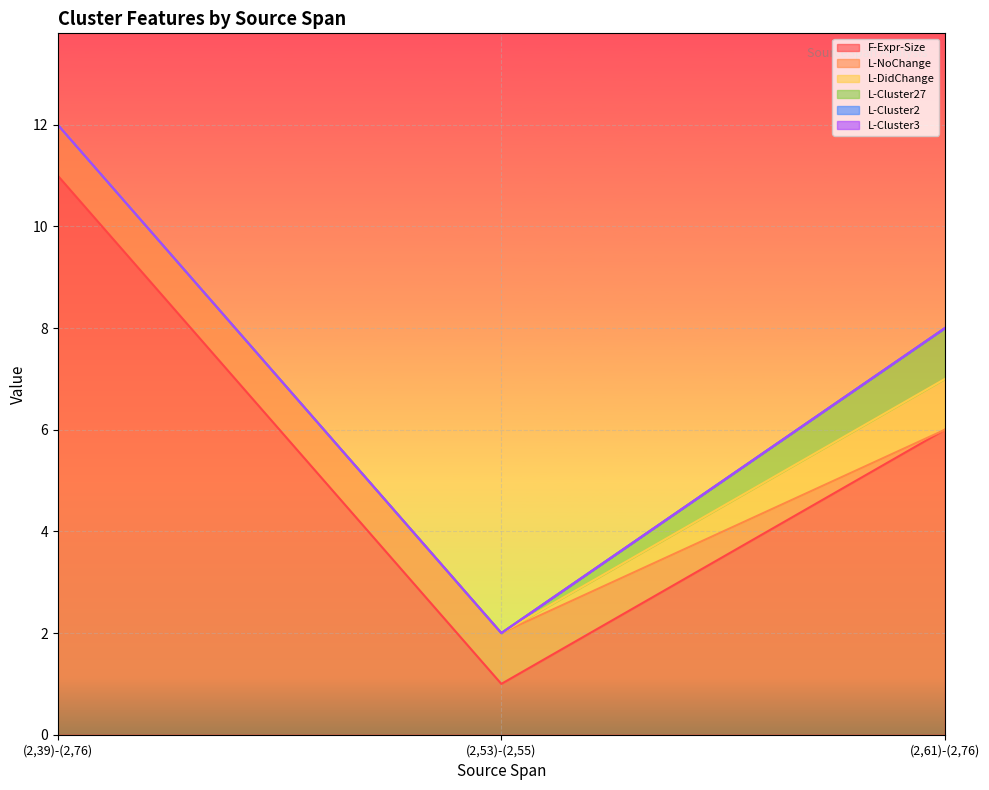

At which category is the sum across all series the highest?

(2,39)-(2,76)